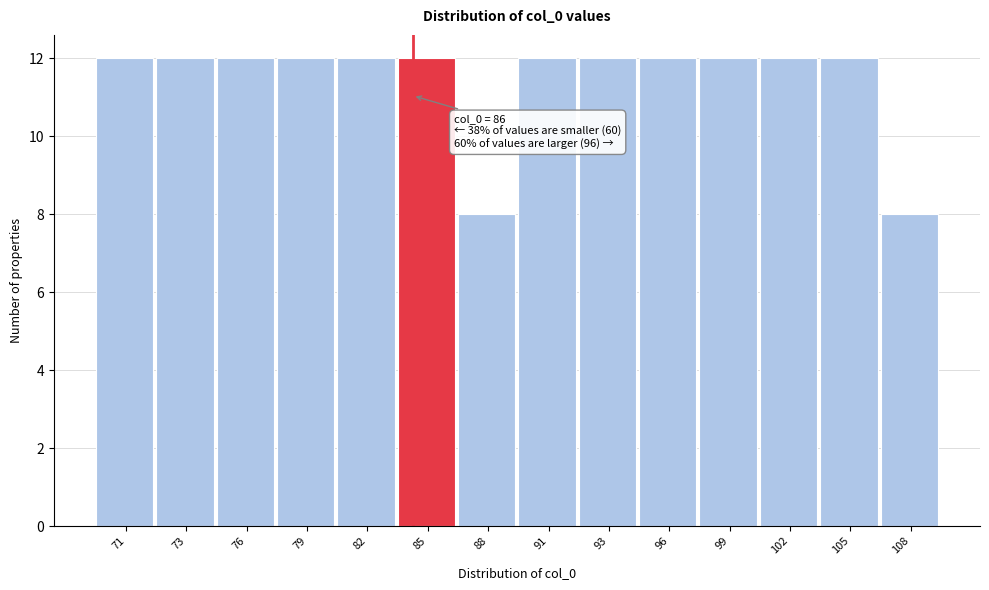

Reading left to right, list all the values displayed in this chart.

71=12	73=12	76=12	79=12	82=12	85=12	88=8	91=12	93=12	96=12	99=12	102=12	105=12	108=8